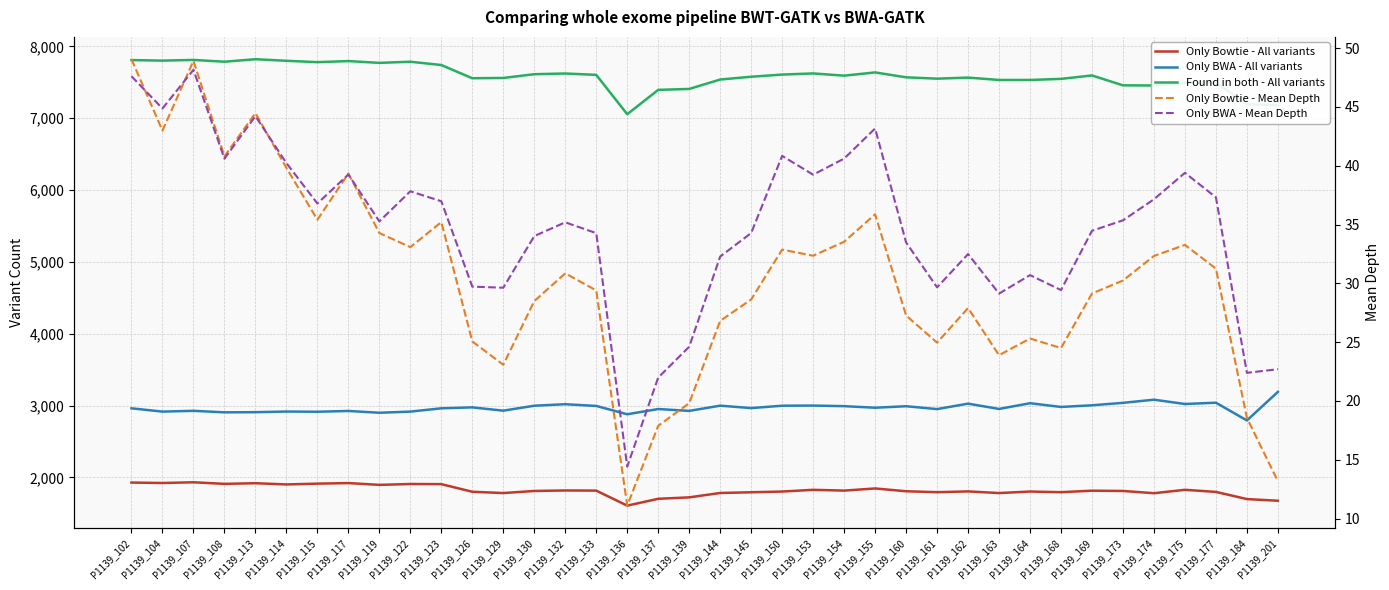

What are all the series names shown in the legend?

Only Bowtie - All variants, Only BWA - All variants, Found in both - All variants, Only Bowtie - Mean Depth, Only BWA - Mean Depth